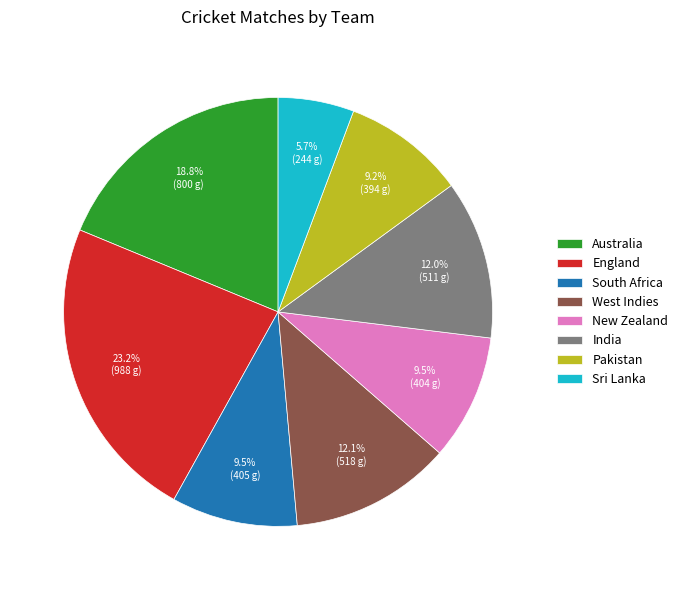

To the nearest percent, what portion does India represent?

12%